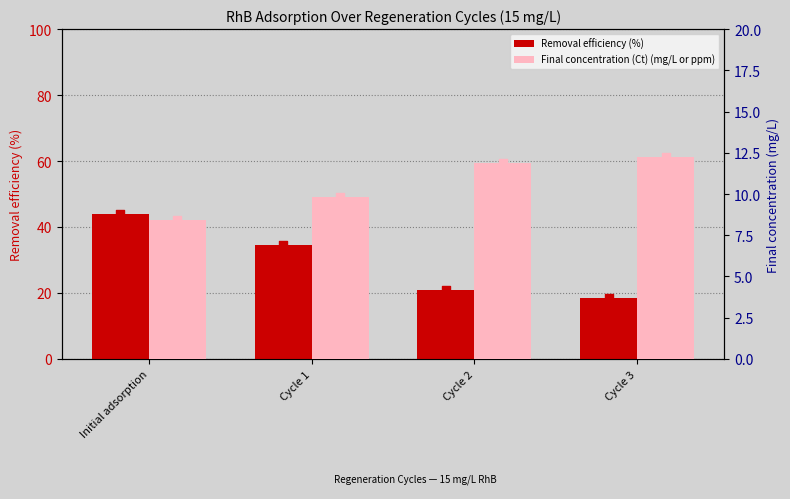

Which series has the widest spread of Y values?

Removal efficiency (%)